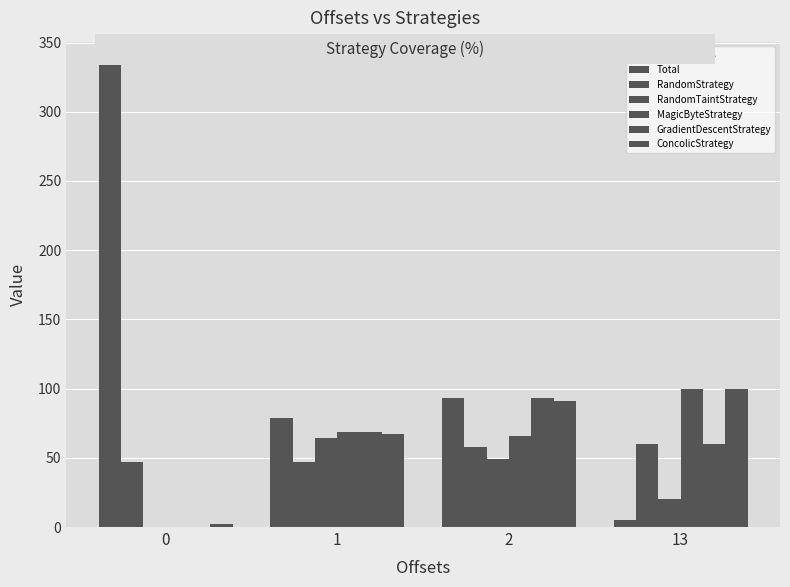

What is the average value of the RandomTaintStrategy series?

33.5